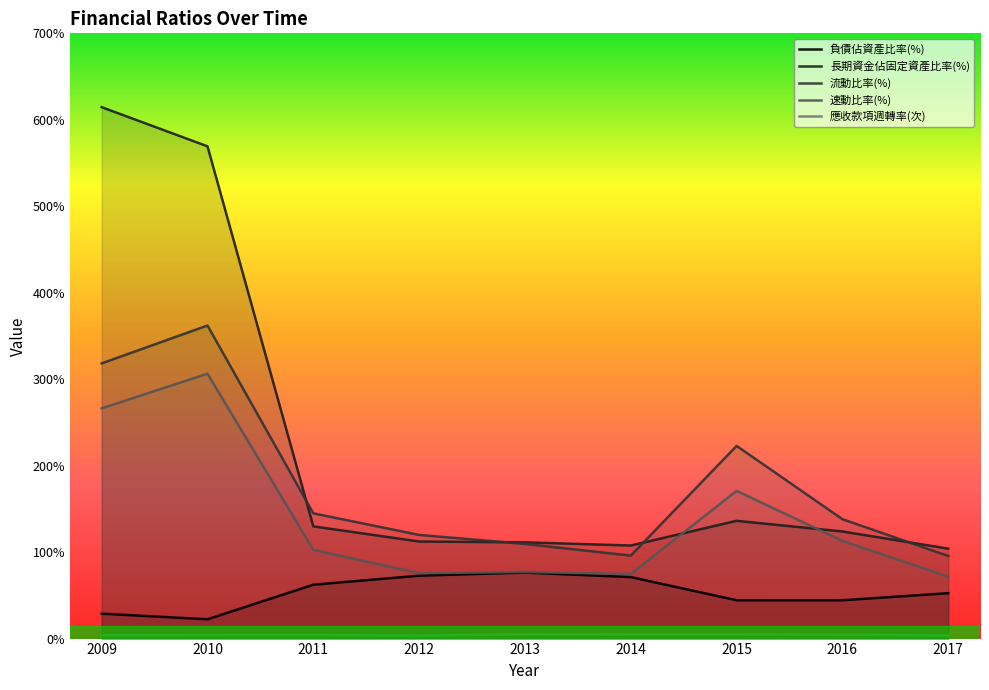

Count the number of data series in this chart.

5